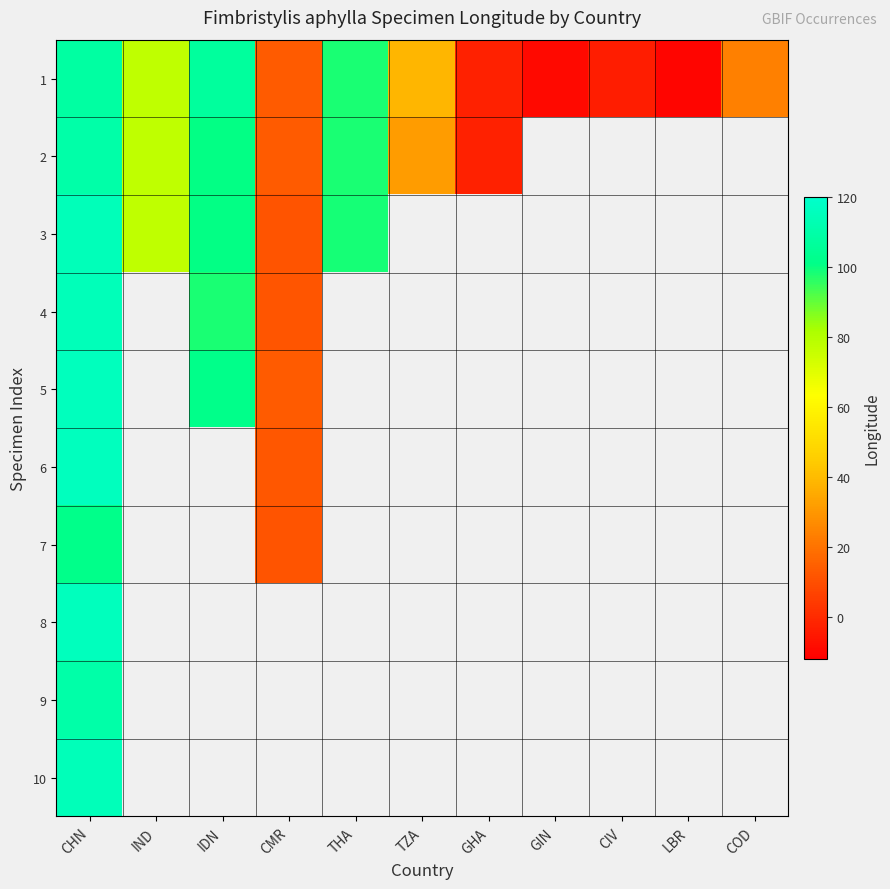

Rank the series by their maximum value, from highest to lowest.

6, 5, 8, 3, 4, 10, 2, 9, 1, 7